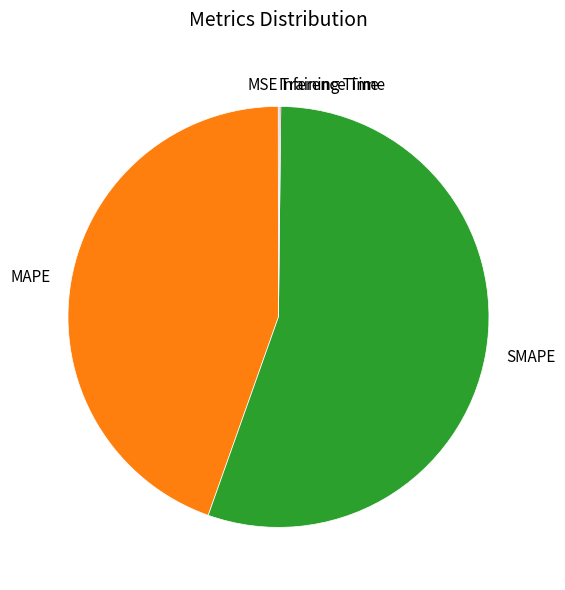

What is the largest slice in the pie chart?

SMAPE